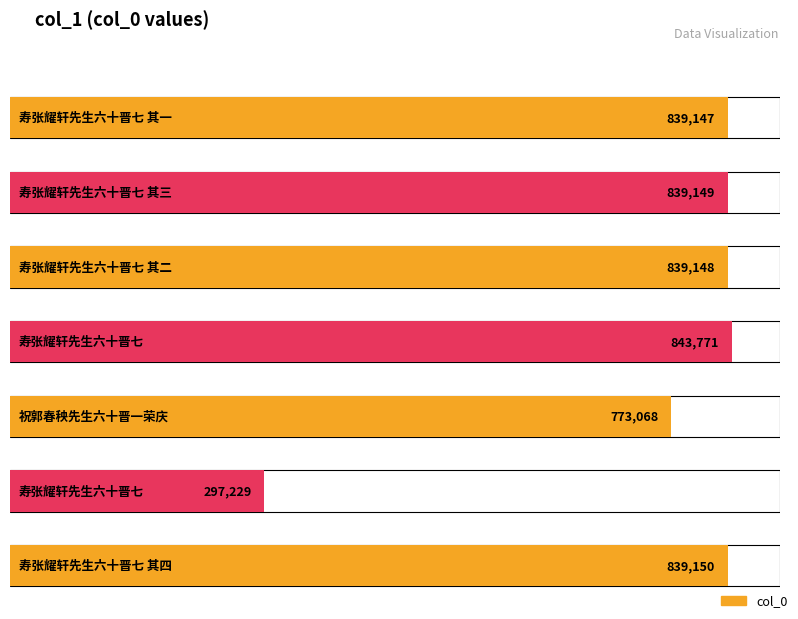

Reading left to right, list all the values displayed in this chart.

839147	839149	839148	843771	773068	297229	839150